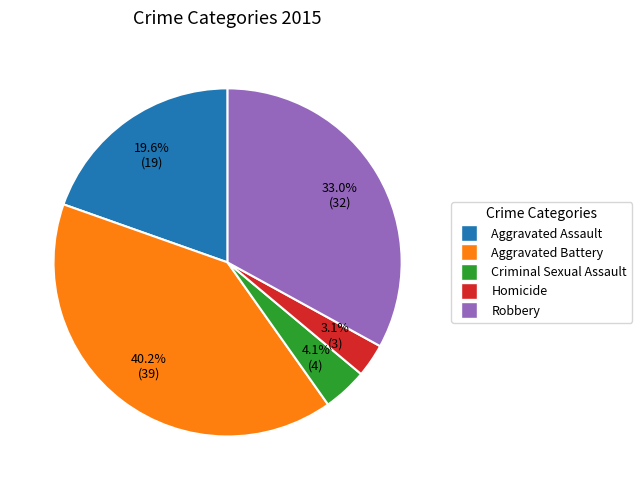

To the nearest percent, what is the average slice percentage?

20%